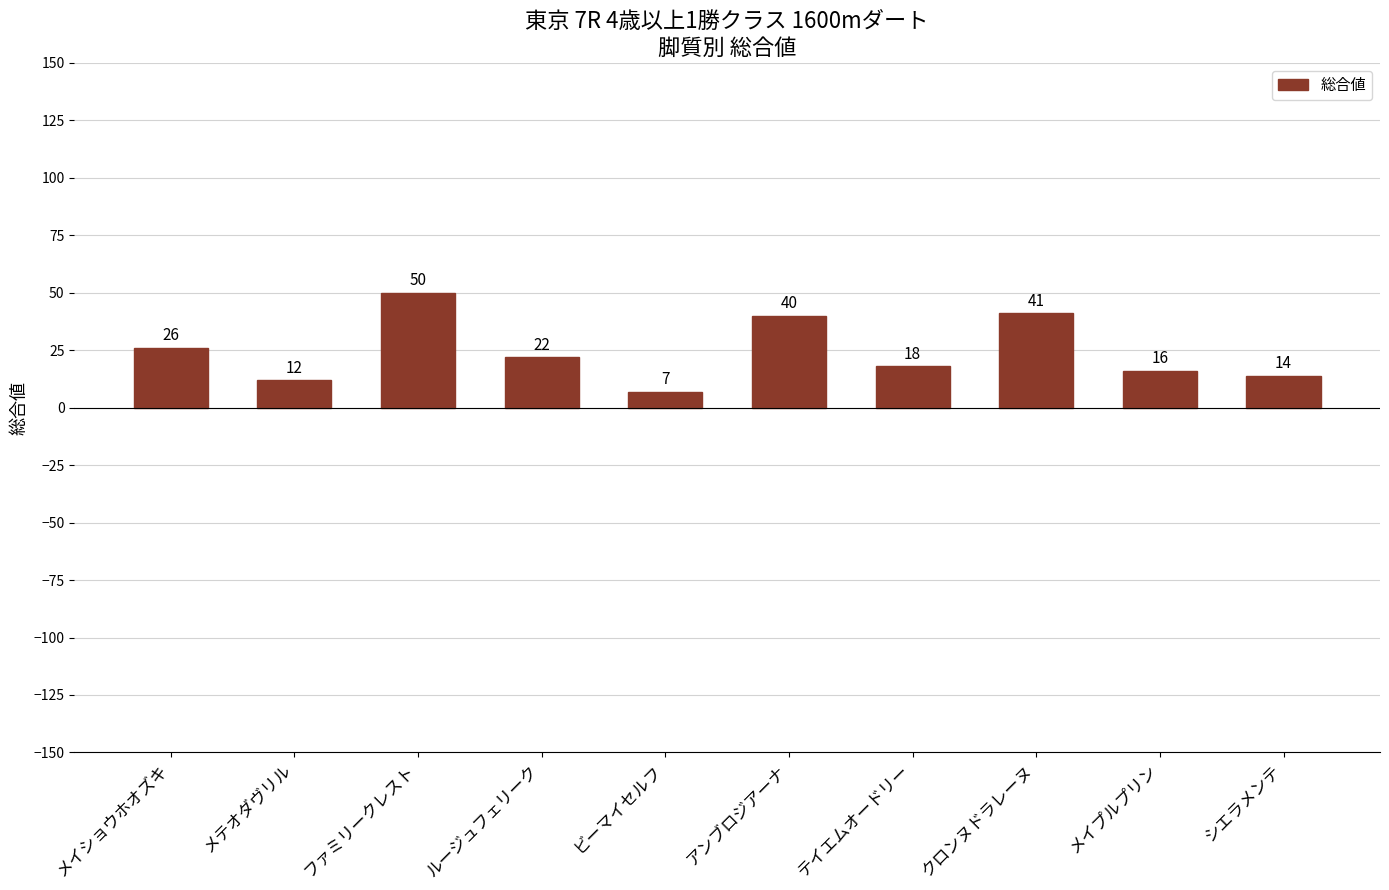

Which label corresponds to the smallest value in the chart?

ビーマイセルフ